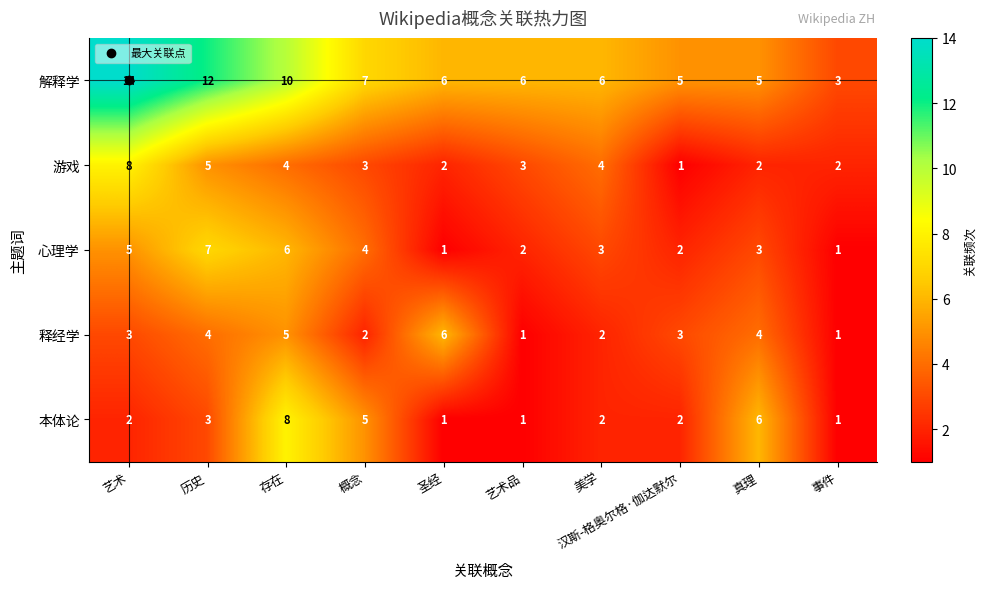

Rank the series at 艺术 from lowest to highest value.

本体论, 释经学, 心理学, 游戏, 解释学